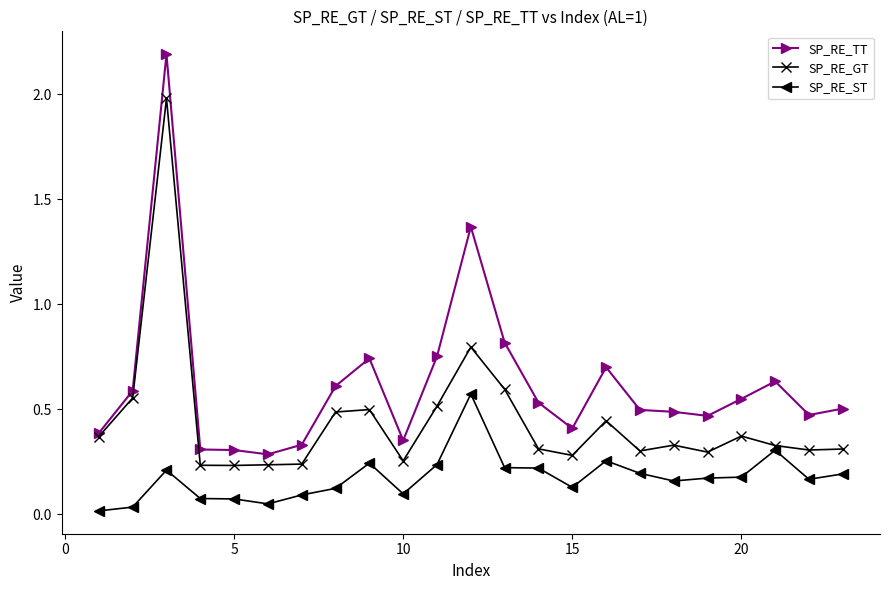

List the series in order of their peak value, highest first.

SP_RE_TT, SP_RE_GT, SP_RE_ST